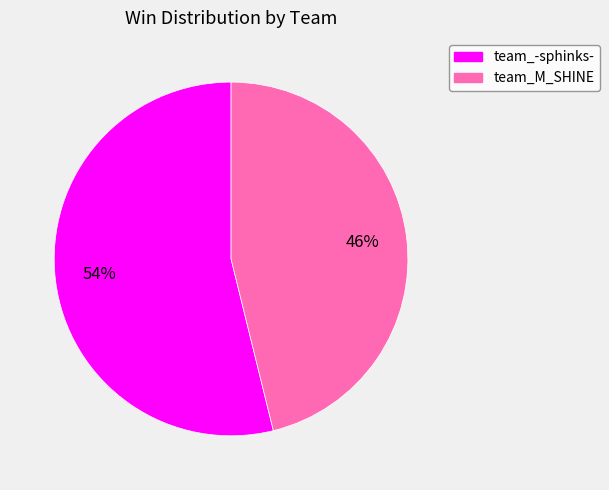

How many slices are in this pie chart?

2